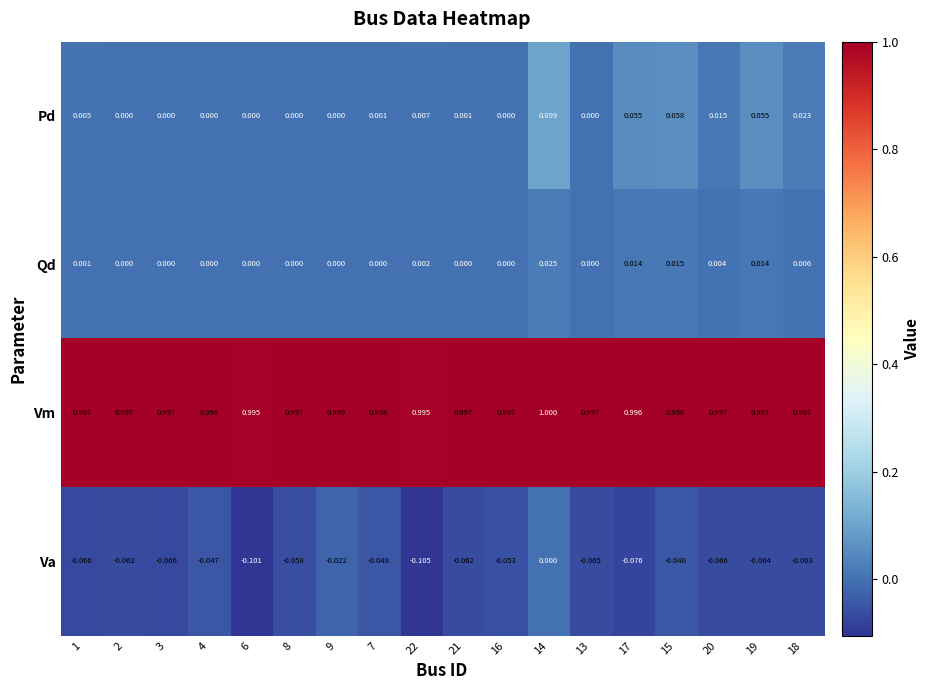

Between 16 and 19, which series saw the biggest shift?

Pd